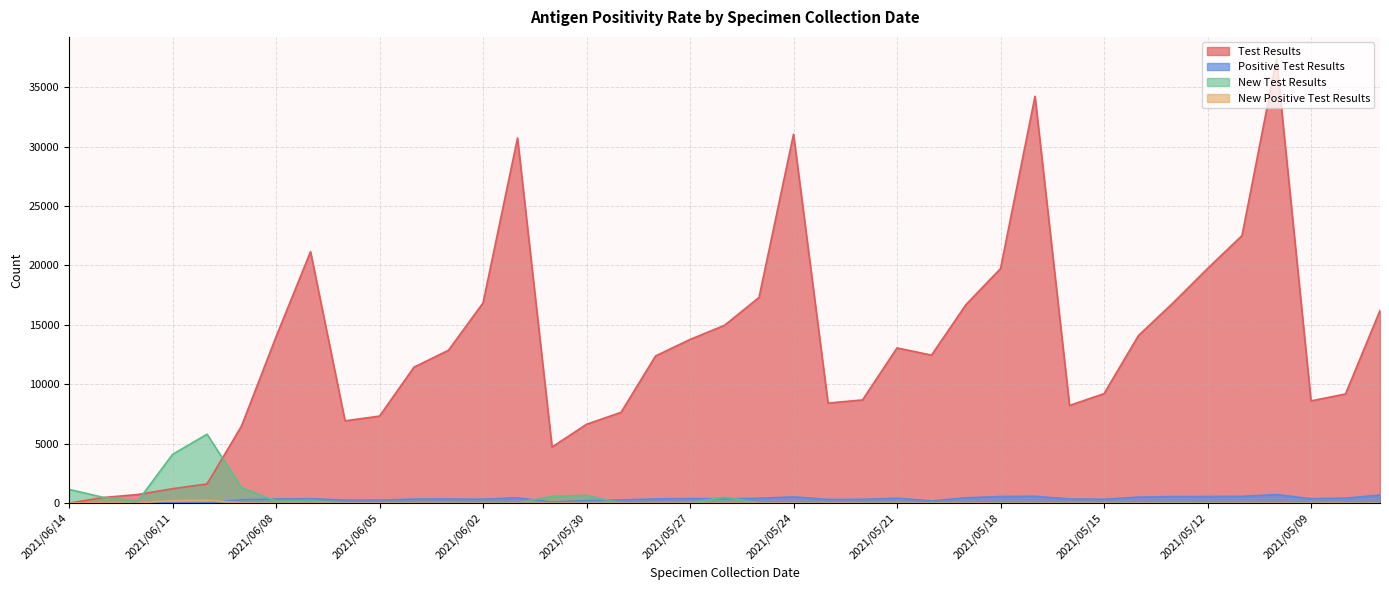

Read the Test Results value at 2021/05/11.

22509